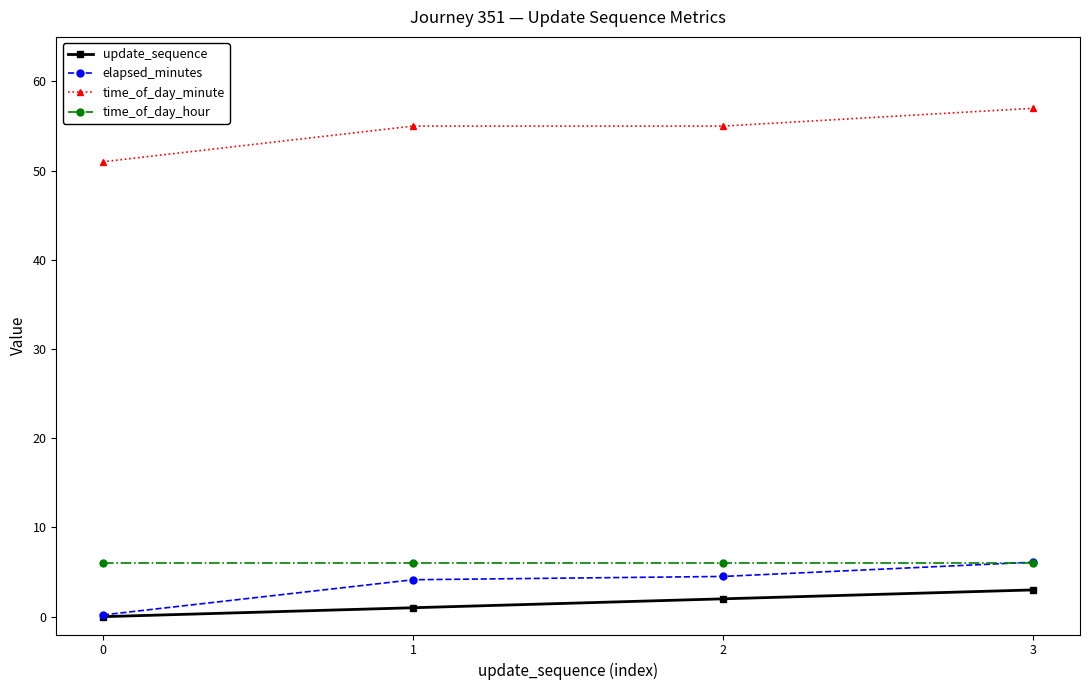

Reading left to right, what are all the values shown in this chart?

update_sequence: 0=0.0	1=1.0	2=2.0	3=3.0
elapsed_minutes: 0=0.2	1=4.1	2=4.5	3=6.1
time_of_day_minute: 0=51.0	1=55.0	2=55.0	3=57.0
time_of_day_hour: 0=6.0	1=6.0	2=6.0	3=6.0